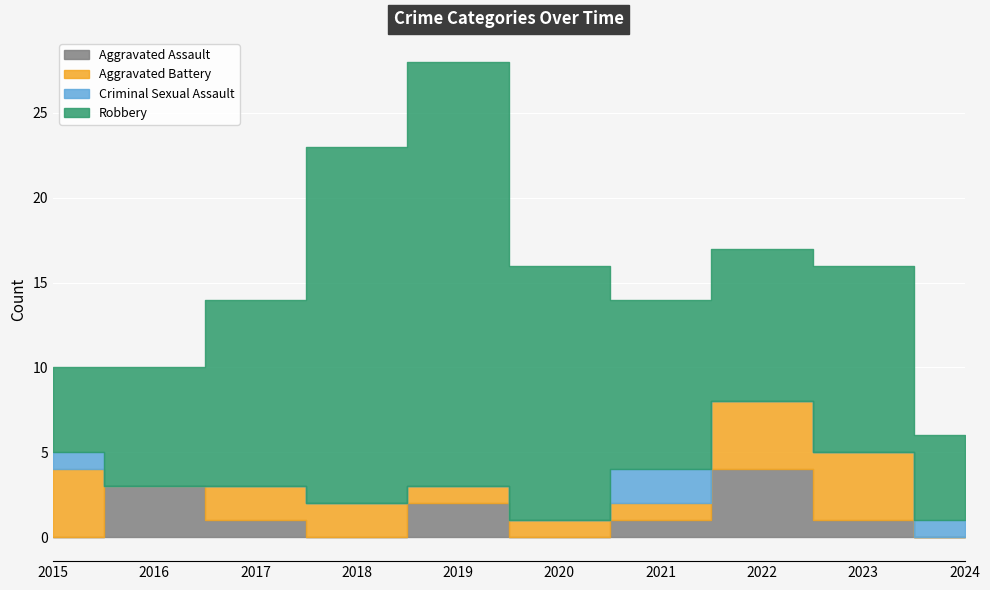

True or false: Robbery has a value of 24 at 2020.

False